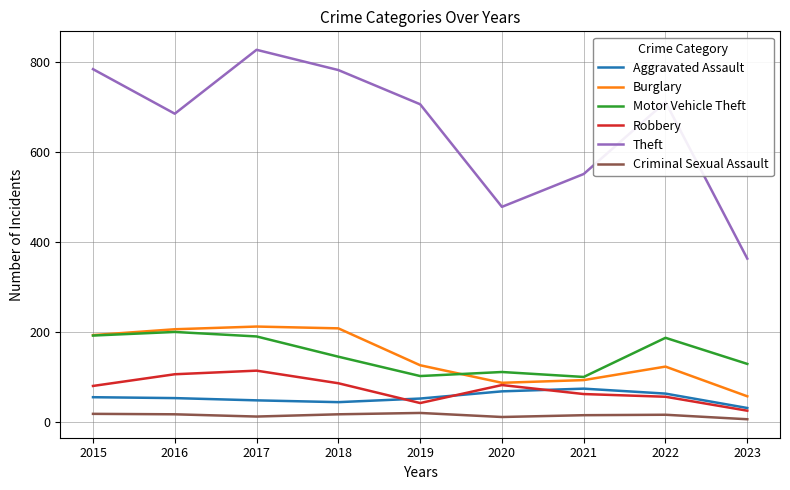

Is this an area chart (filled region under the line)?

No